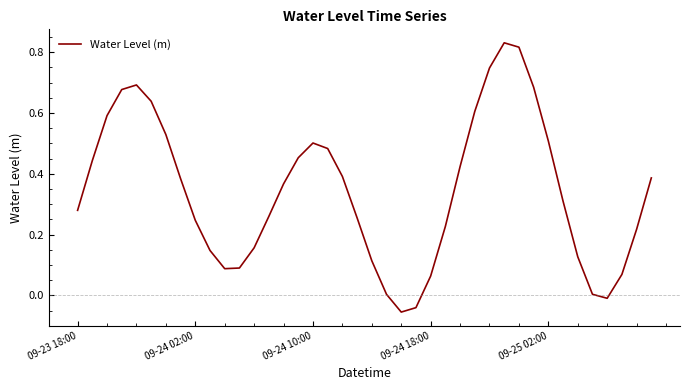

What is the difference between the maximum and minimum values?

0.9